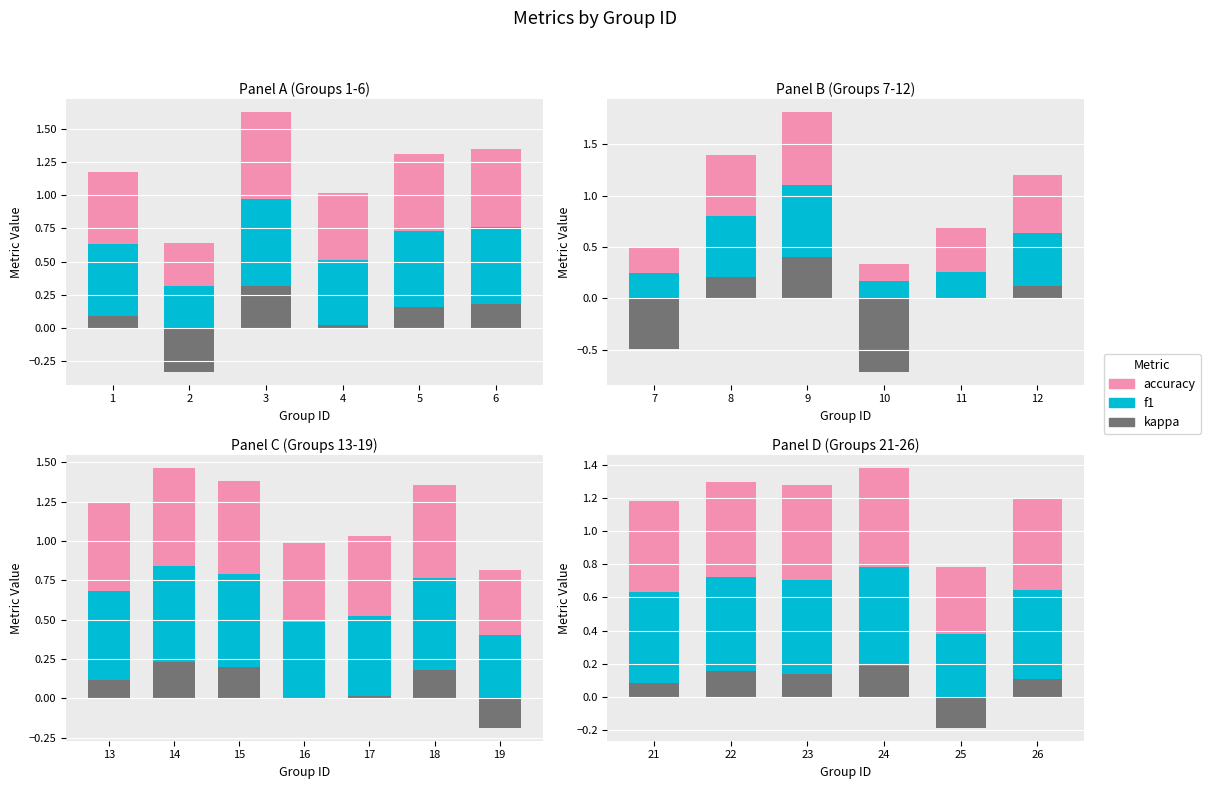

Is the value of accuracy at 22 greater than the value of kappa at 24?

Yes